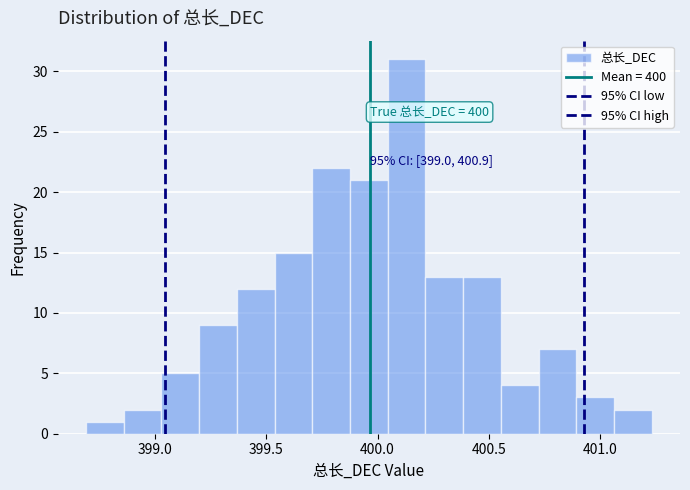

Around what value on the x-axis is the tallest bar? Give the approximate position of its centre, as read against the axis.

400.15